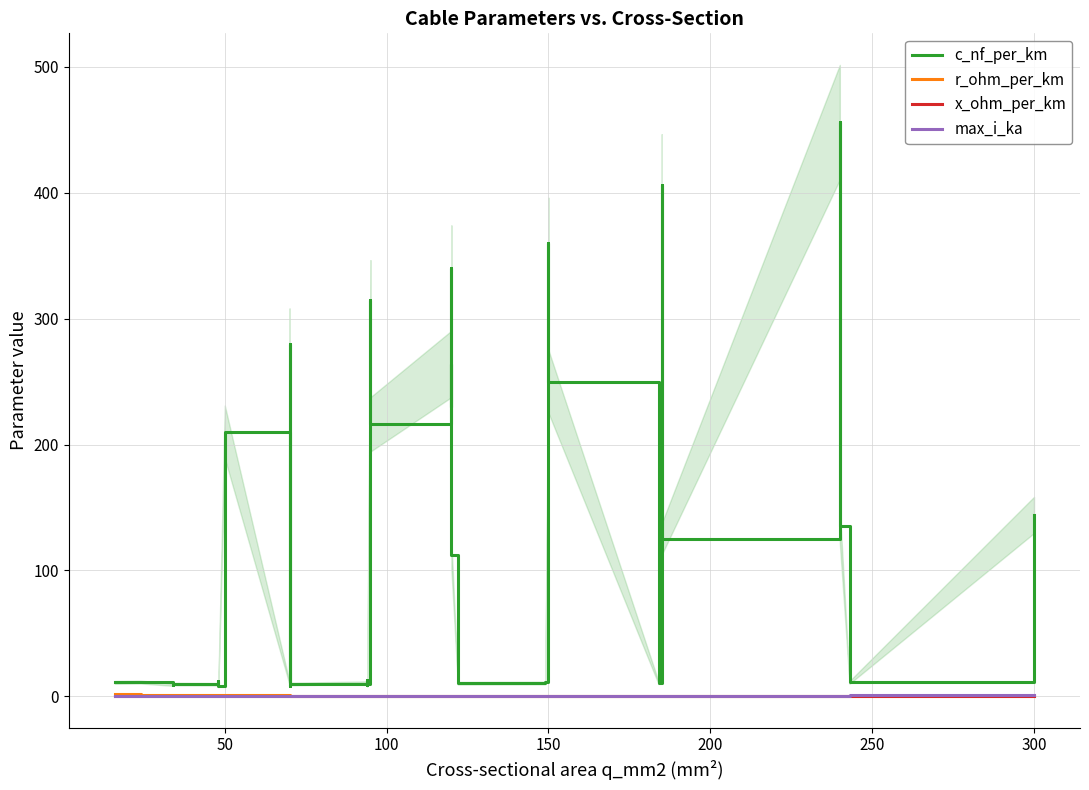

How many interior local peaks does the x_ohm_per_km series have?

12